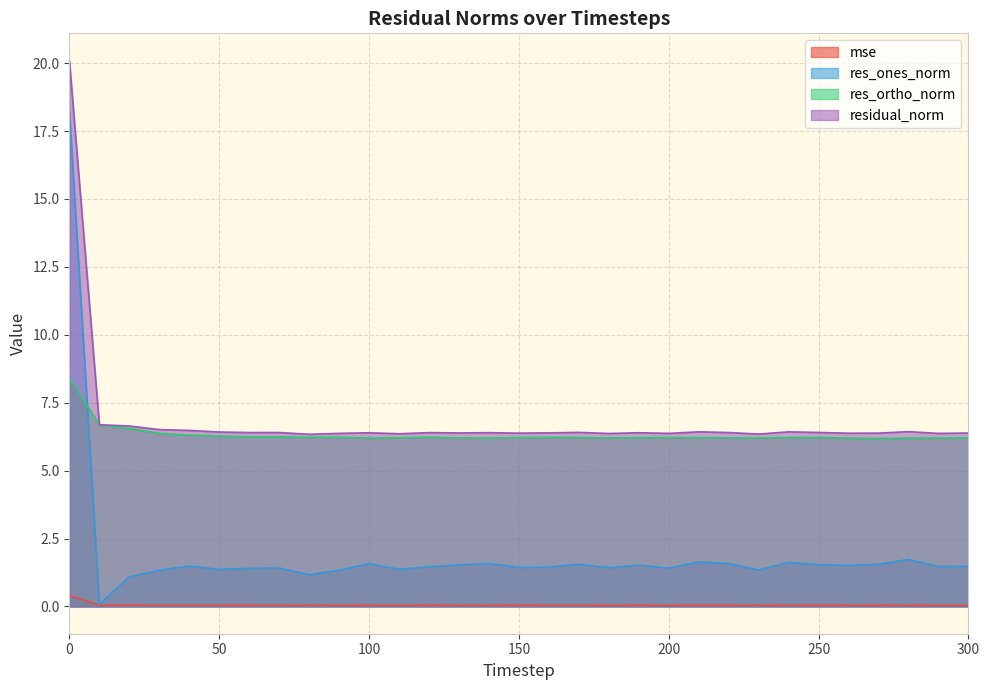

True or false: residual_norm and res_ortho_norm cross at least once.

False